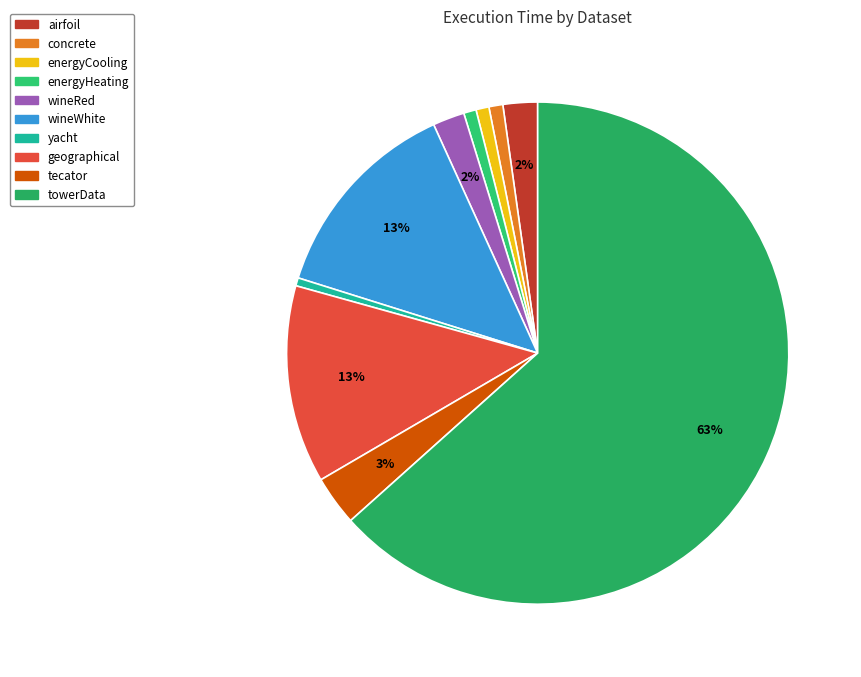

What portion of the pie excludes towerData?

36.6%